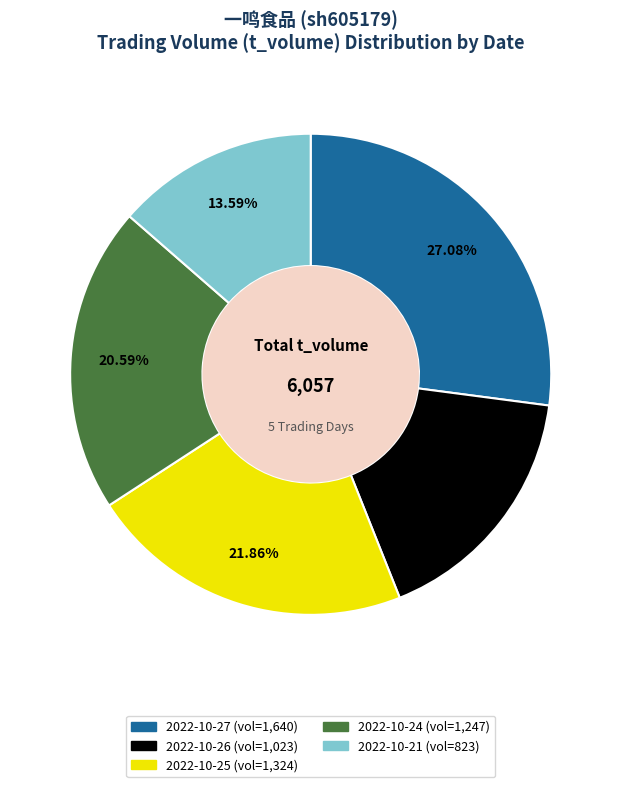

Count the number of slices in the pie.

5